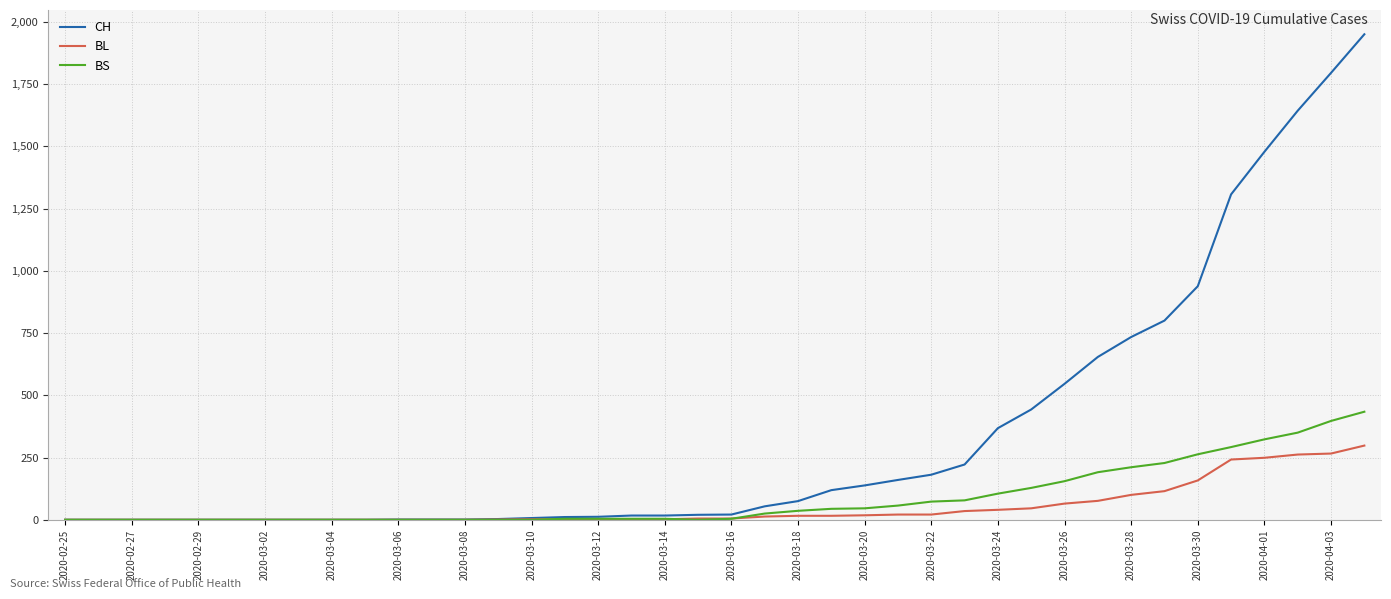

Which series has the largest total across all categories?

CH